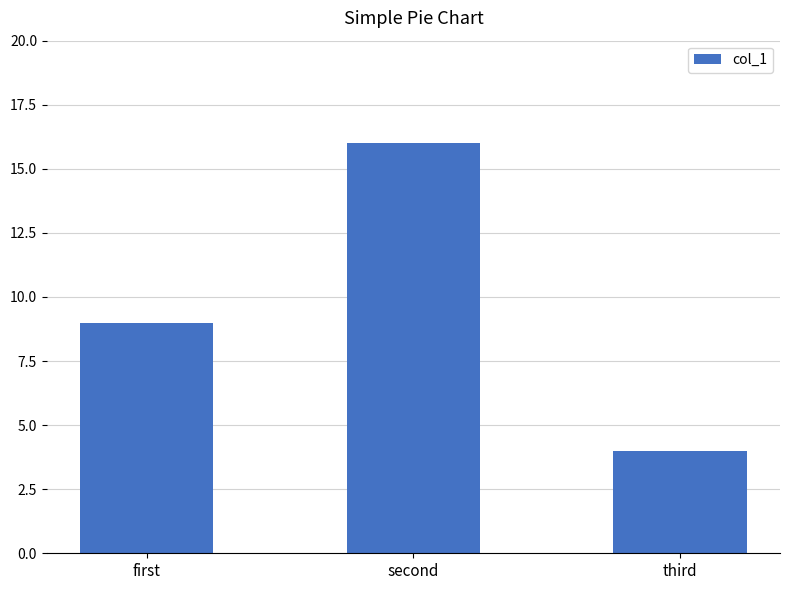

At which label is the value closest to 10?

first